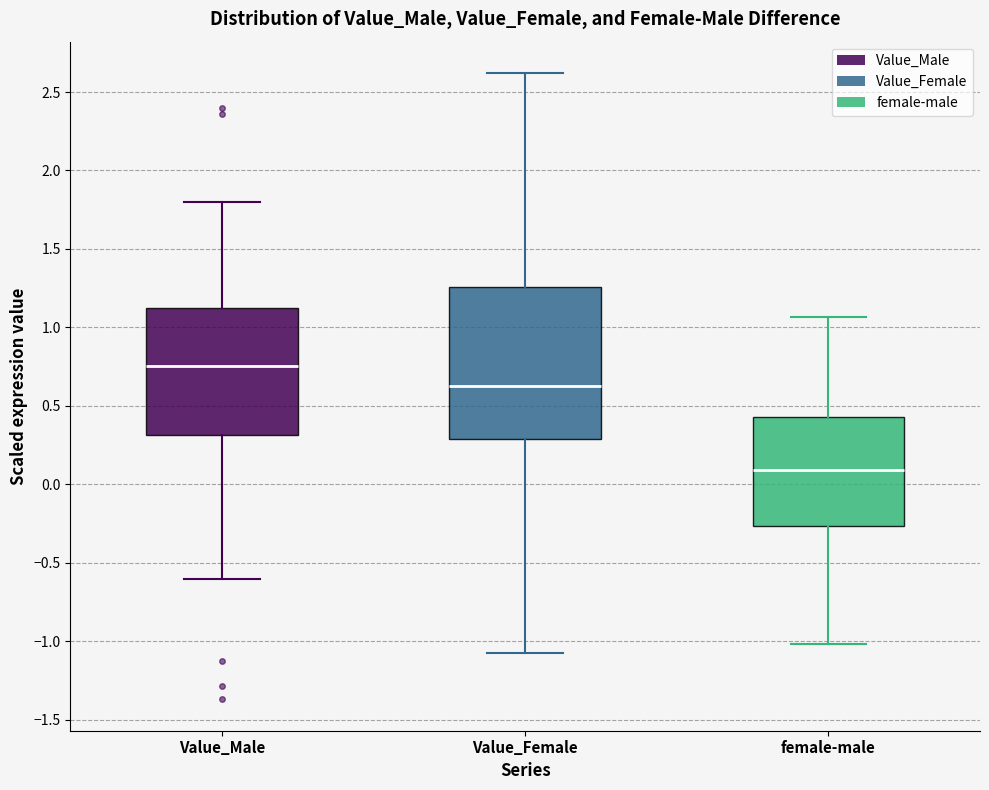

Which box has the lowest median line?

female-male